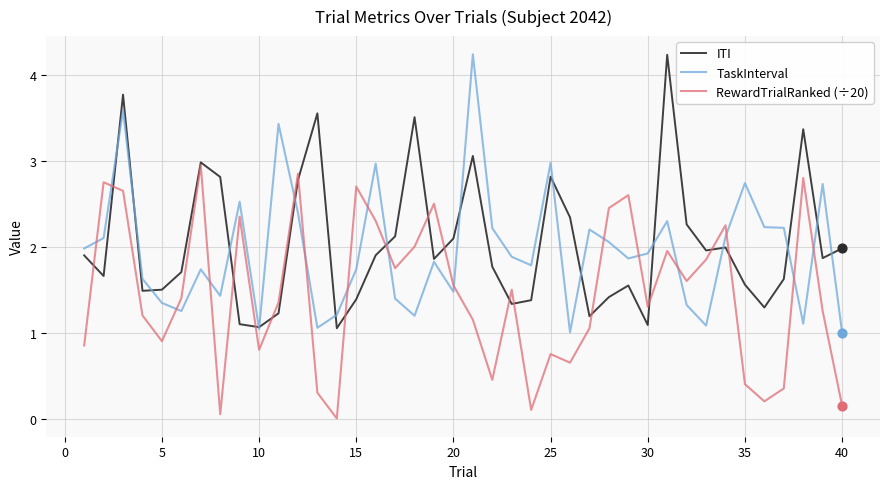

Which series has the largest total across all categories?

ITI